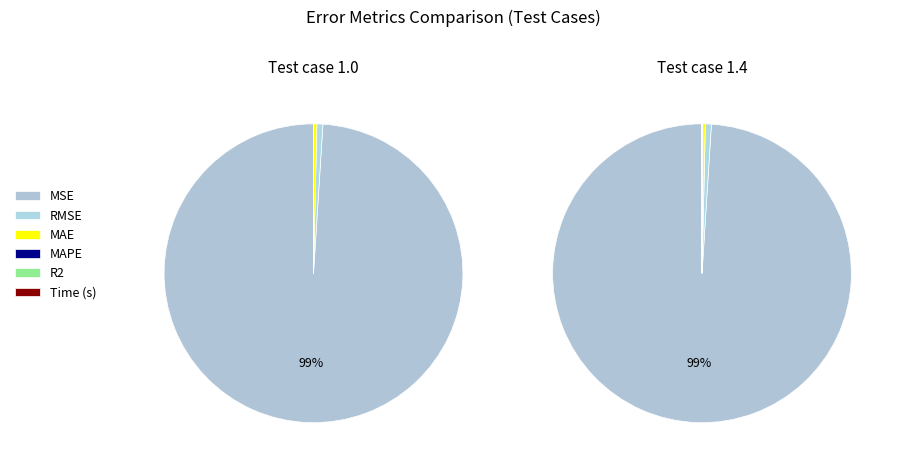

What is the total percentage of MSE and MAE?

99.3%